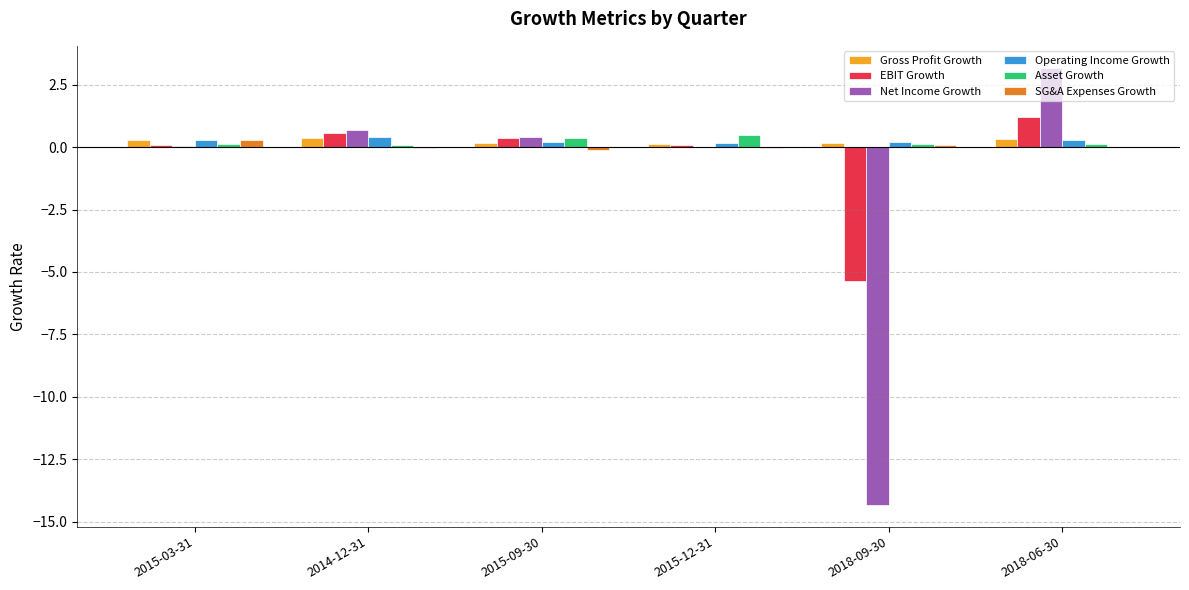

Are the bars horizontal?

No